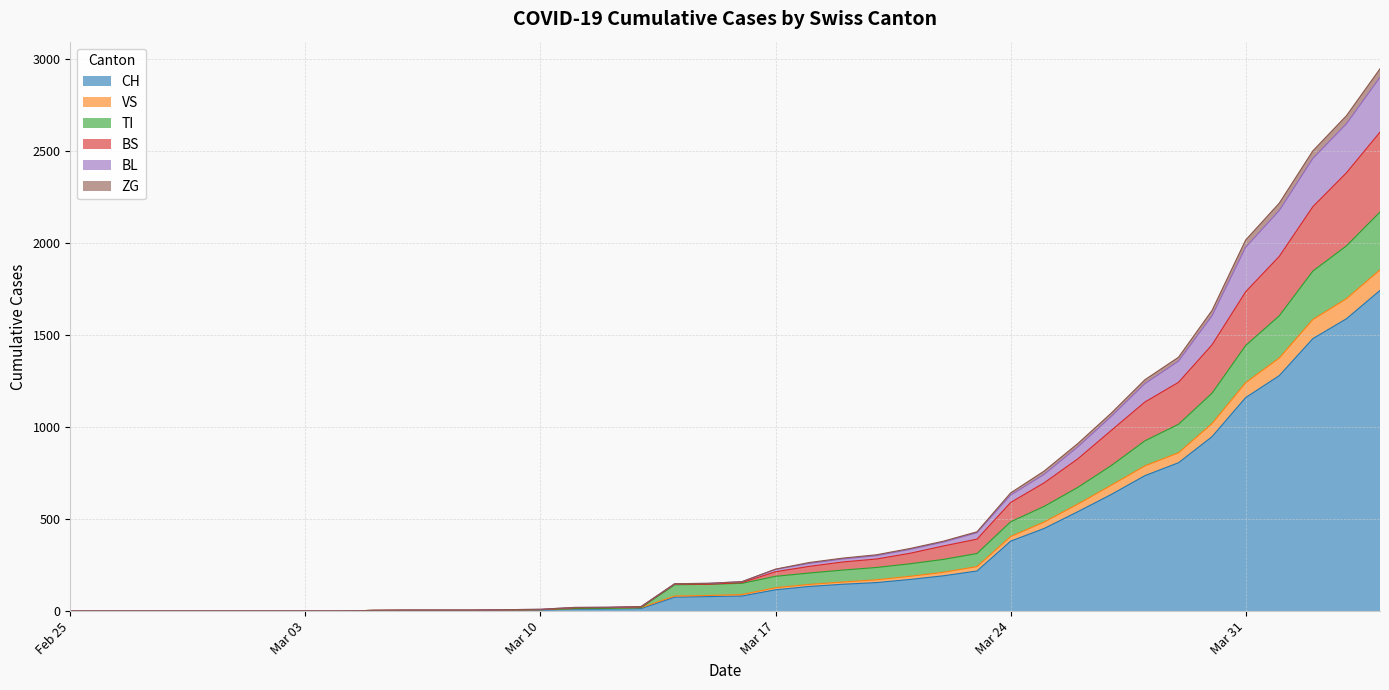

At which category is the sum across all series the highest?

2020-04-04